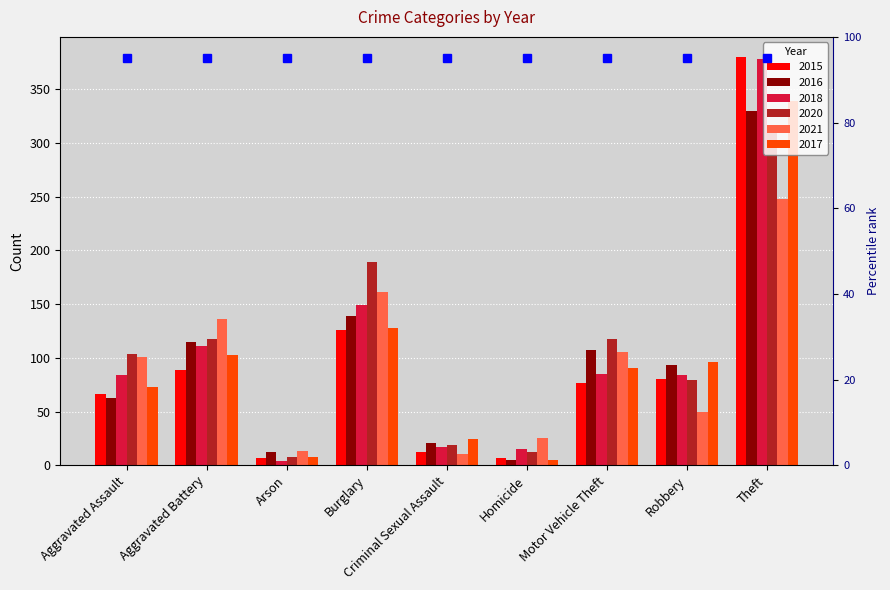

Reading right to left, extract all data points from this chart.

2015: Theft=380	Robbery=80	Motor Vehicle Theft=77	Homicide=7	Criminal Sexual Assault=12	Burglary=126	Arson=7	Aggravated Battery=89	Aggravated Assault=66
2016: Theft=330	Robbery=93	Motor Vehicle Theft=107	Homicide=5	Criminal Sexual Assault=21	Burglary=139	Arson=12	Aggravated Battery=115	Aggravated Assault=63
2018: Theft=378	Robbery=84	Motor Vehicle Theft=85	Homicide=15	Criminal Sexual Assault=17	Burglary=149	Arson=4	Aggravated Battery=111	Aggravated Assault=84
2020: Theft=309	Robbery=79	Motor Vehicle Theft=118	Homicide=12	Criminal Sexual Assault=19	Burglary=189	Arson=8	Aggravated Battery=118	Aggravated Assault=104
2021: Theft=248	Robbery=50	Motor Vehicle Theft=105	Homicide=25	Criminal Sexual Assault=10	Burglary=161	Arson=13	Aggravated Battery=136	Aggravated Assault=101
2017: Theft=339	Robbery=96	Motor Vehicle Theft=91	Homicide=5	Criminal Sexual Assault=24	Burglary=128	Arson=8	Aggravated Battery=103	Aggravated Assault=73